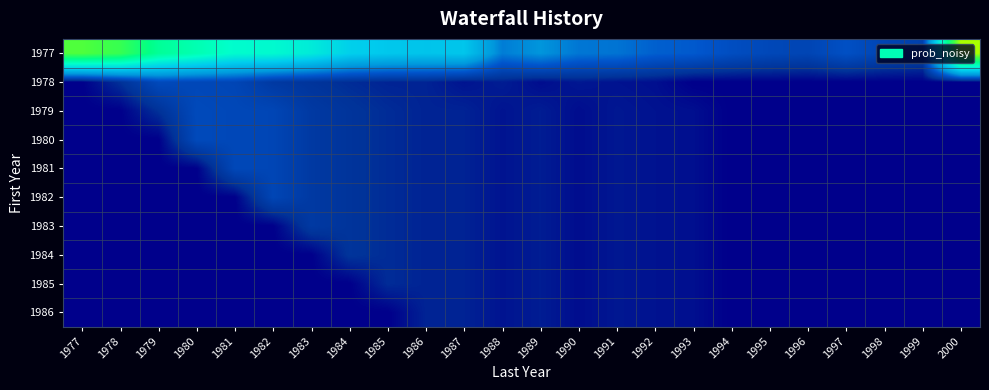

Between 1991 and 1987, which is larger?

1987